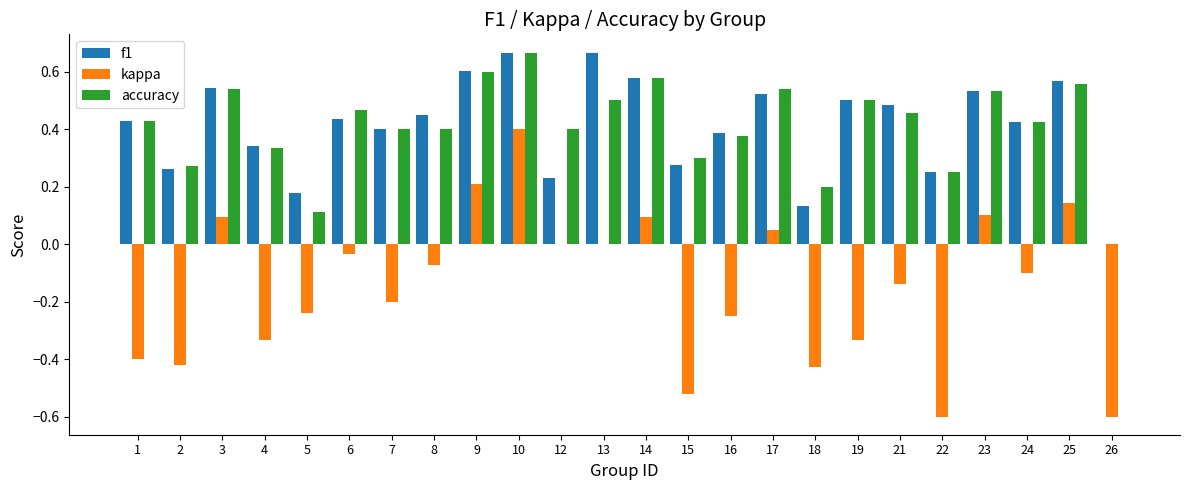

What is the sum of all kappa values?

-3.6